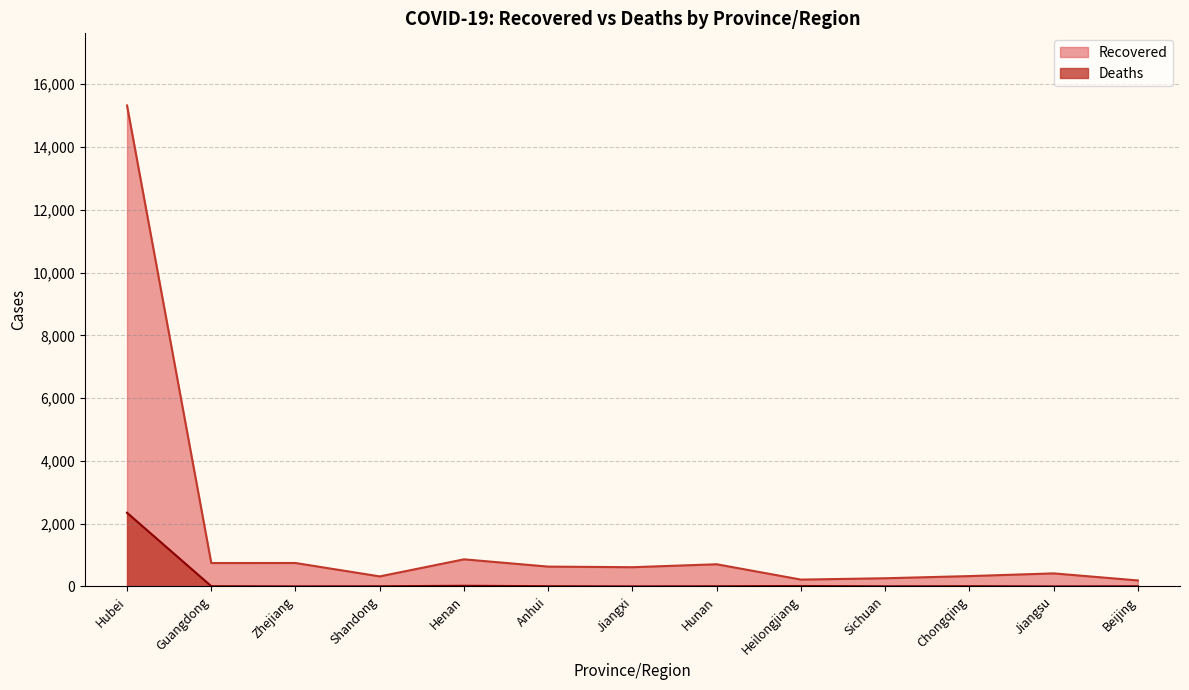

What is the total value across all series at Jiangxi?

612